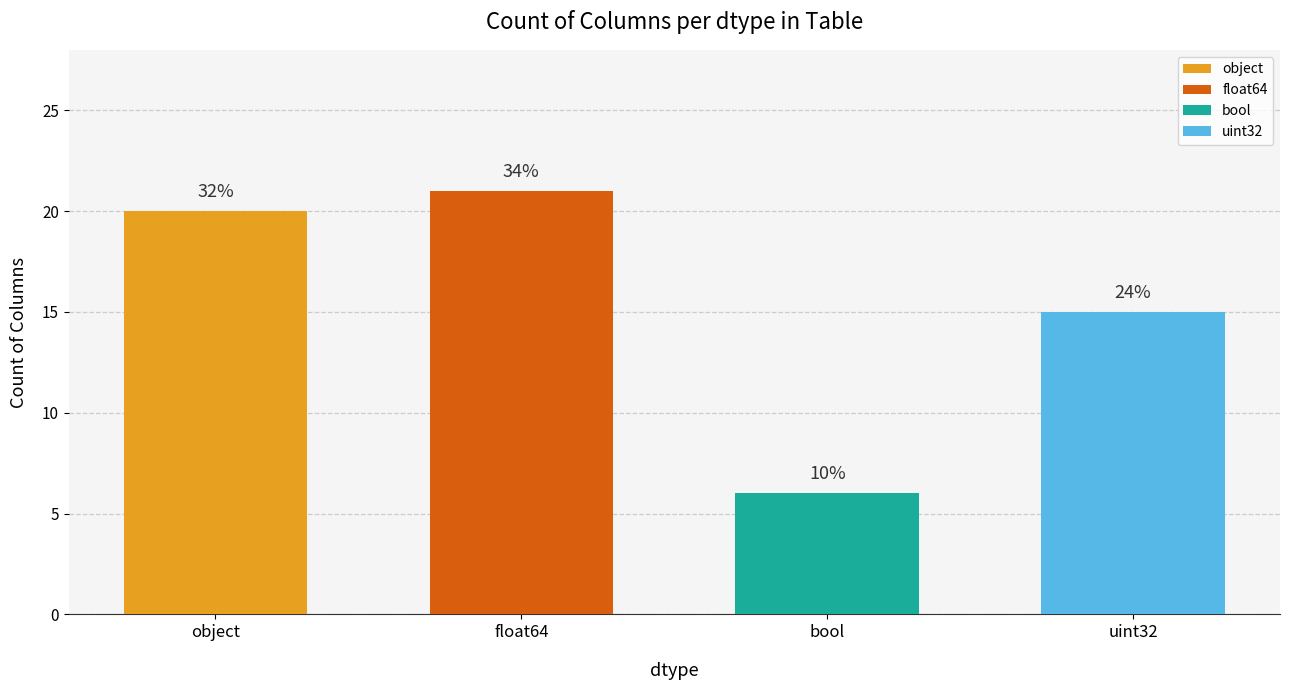

How many bars are there in total?

4